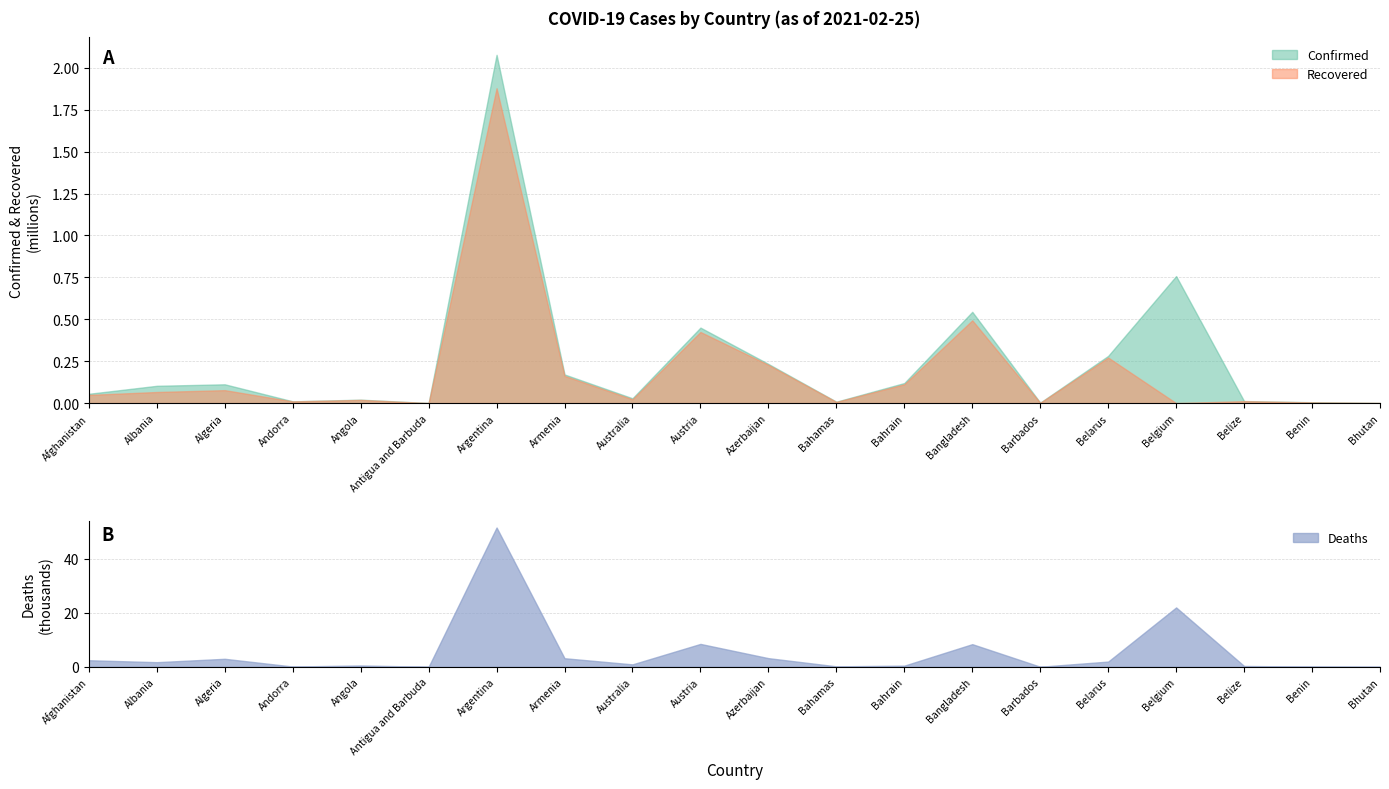

True or false: Recovered has a value of 19221 at Angola.

True